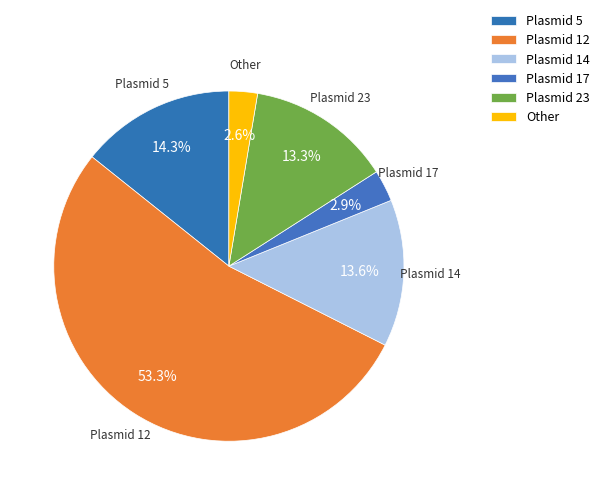

What portion of the pie excludes Plasmid 12?

46.7%